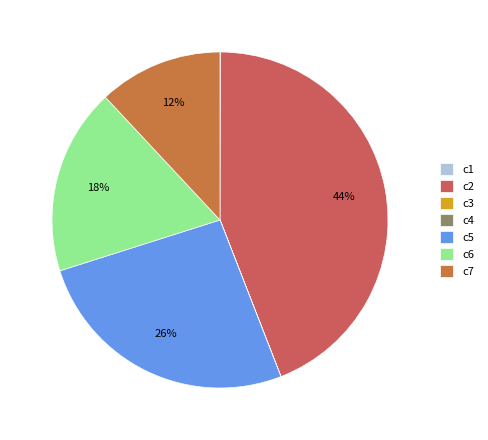

To the nearest percent, what is the combined percentage of c2 and c4?

44%